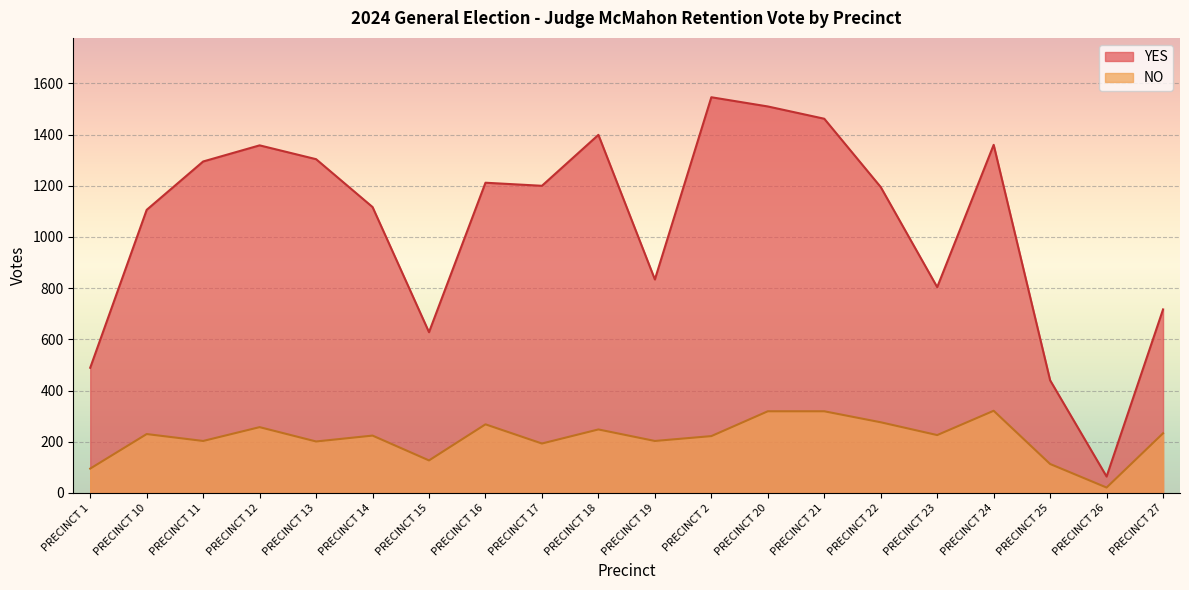

How many values in the YES series exceed 1200?

9